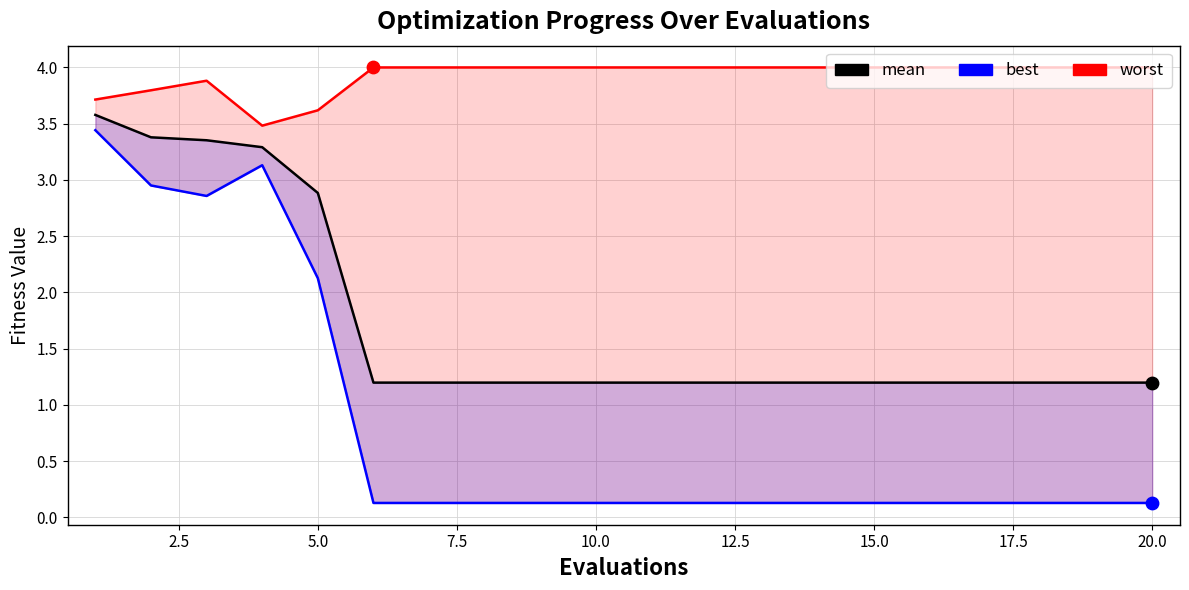

What are all the series names shown in the legend?

worst, mean, best